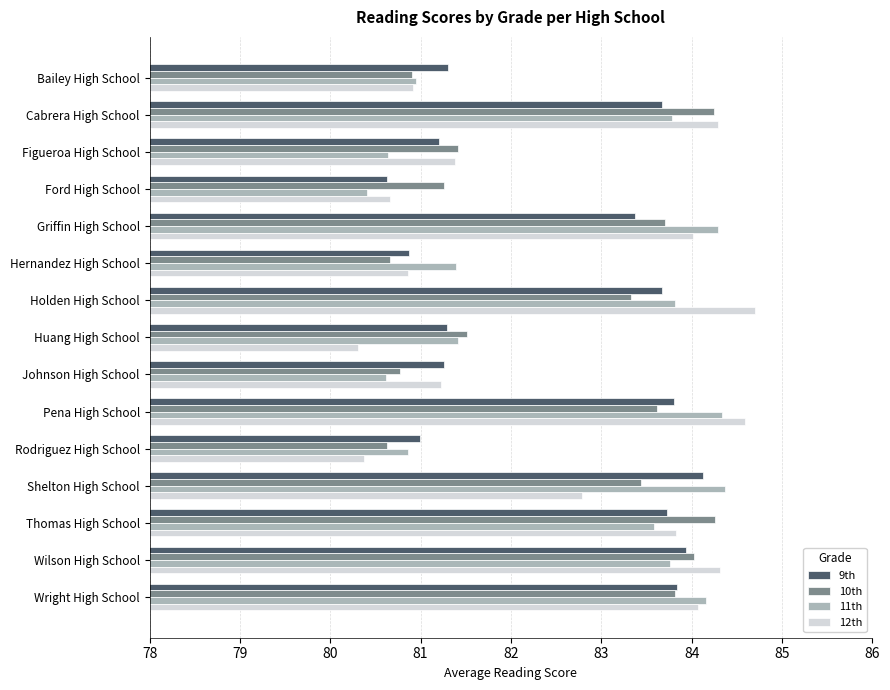

At which category is the sum across all series the highest?

Pena High School